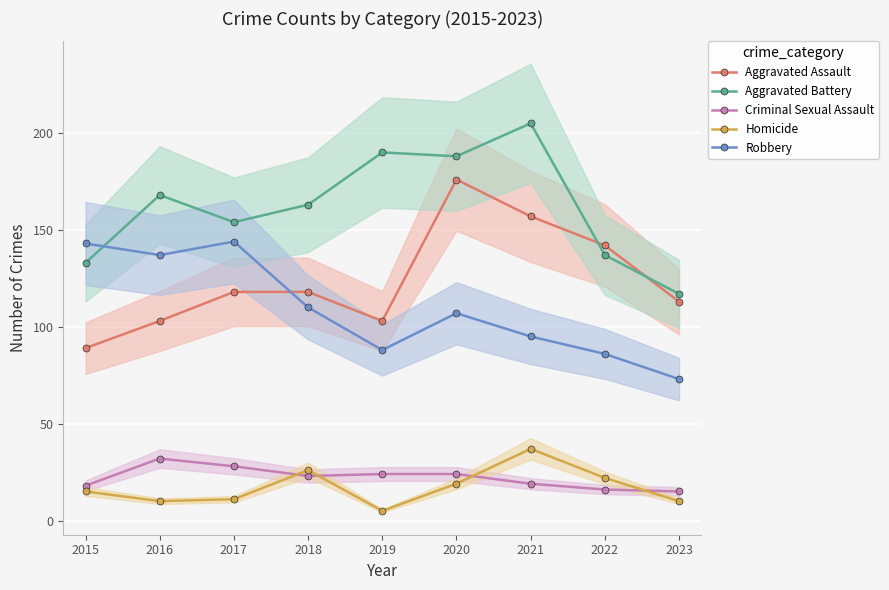

True or false: Criminal Sexual Assault has a value of 16 at 2022.

True